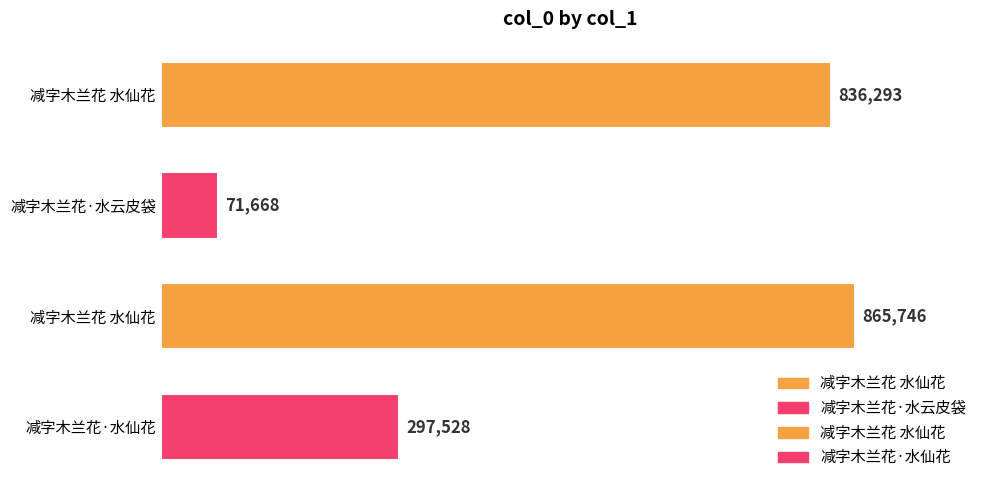

Are the bars horizontal?

Yes